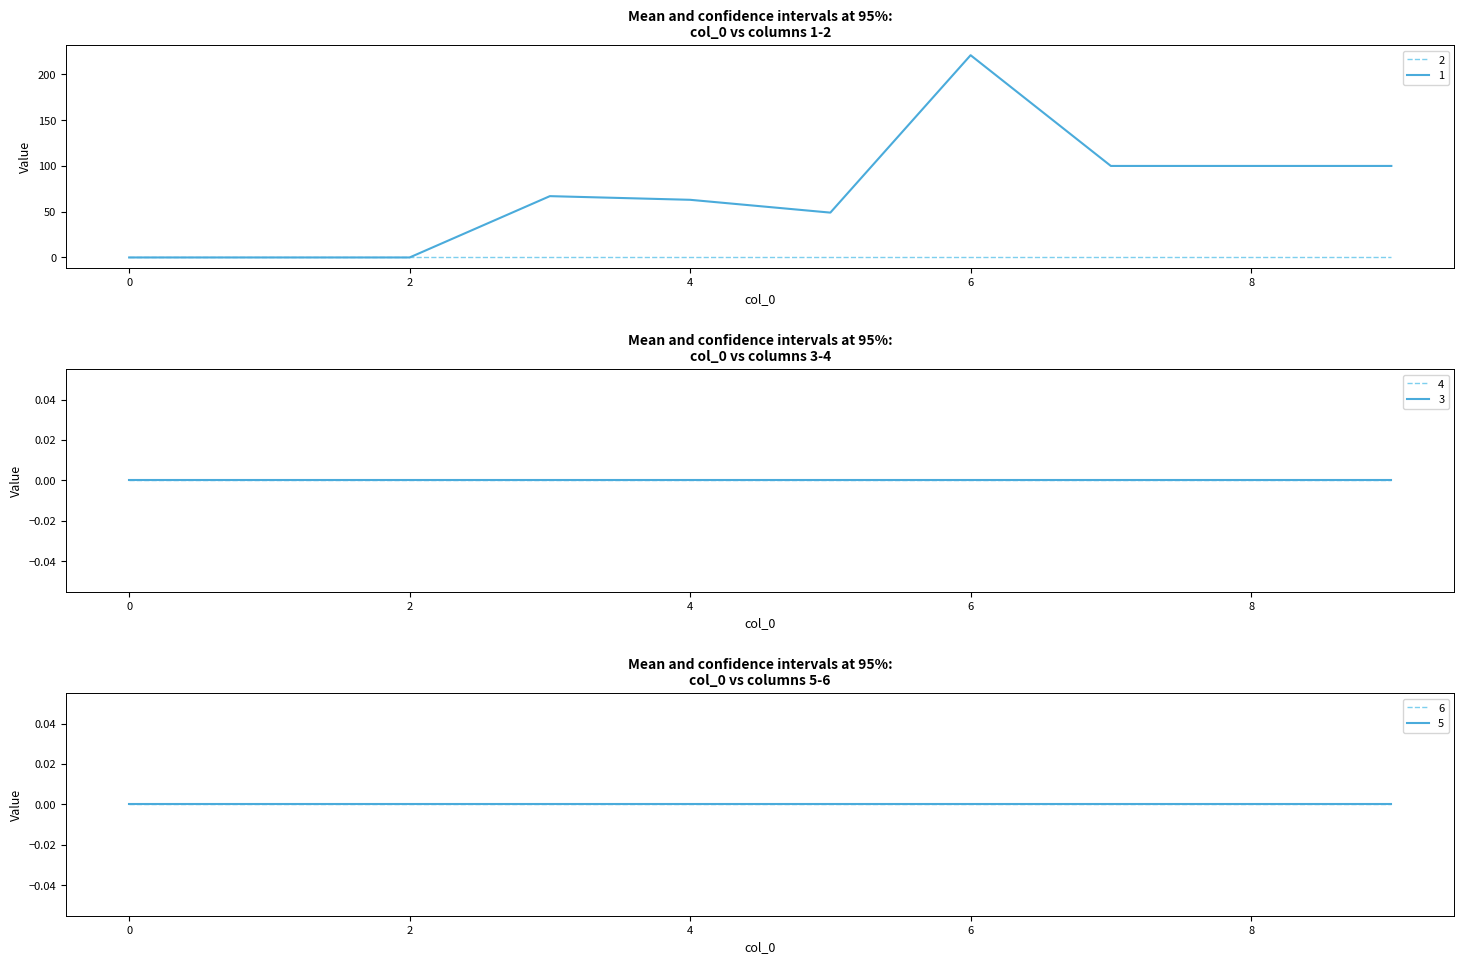

Reading left to right, what are all the values shown in this chart?

1: 0	0	0	67	63	49	221	100	100	100
2: 0	0	0	0	0	0	0	0	0	0
3: 0	0	0	0	0	0	0	0	0	0
4: 0	0	0	0	0	0	0	0	0	0
5: 0	0	0	0	0	0	0	0	0	0
6: 0	0	0	0	0	0	0	0	0	0